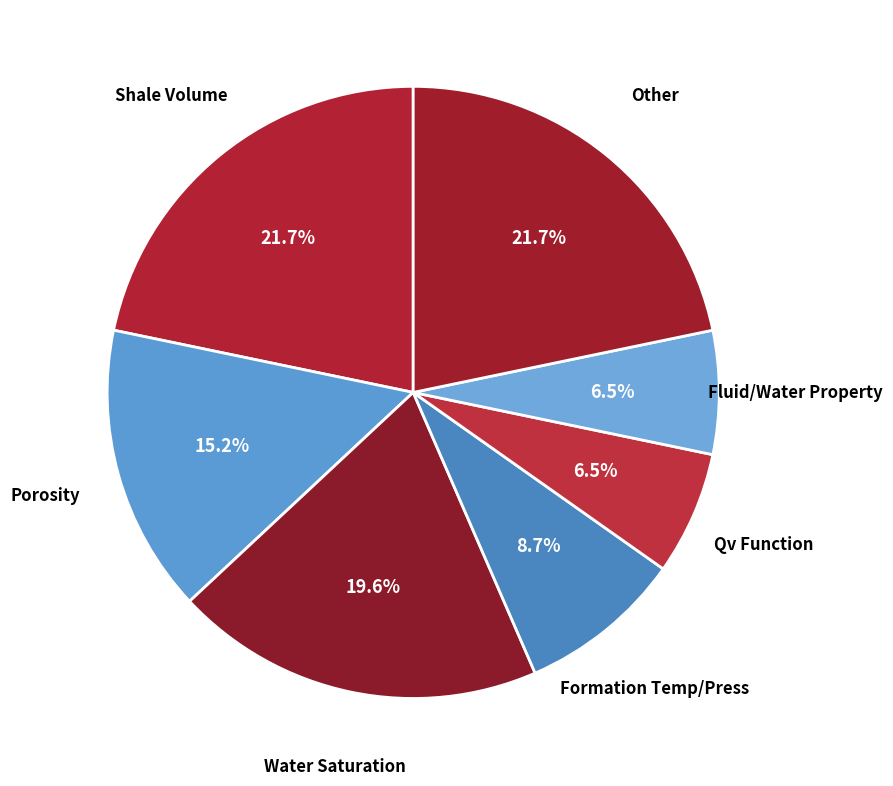

What portion of the pie excludes Other?

78.3%